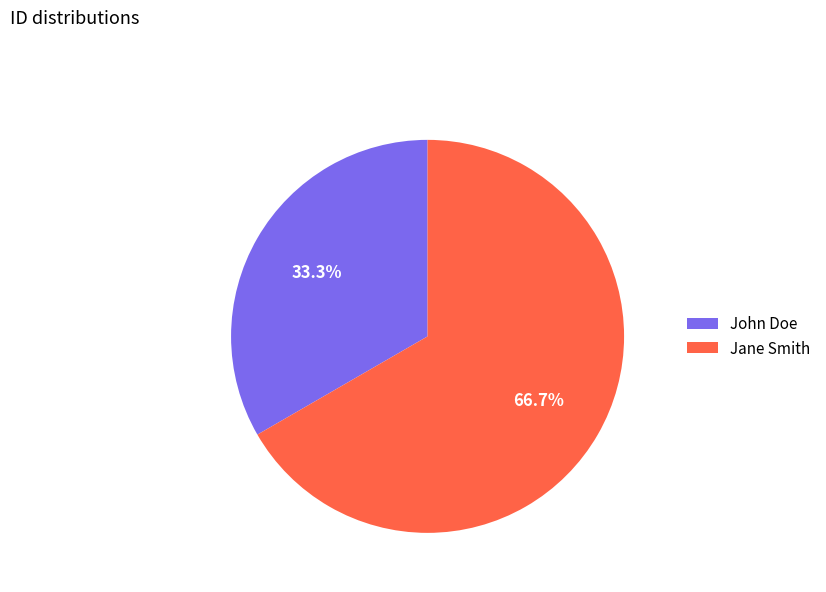

Which slice represents more than half of the pie?

Jane Smith